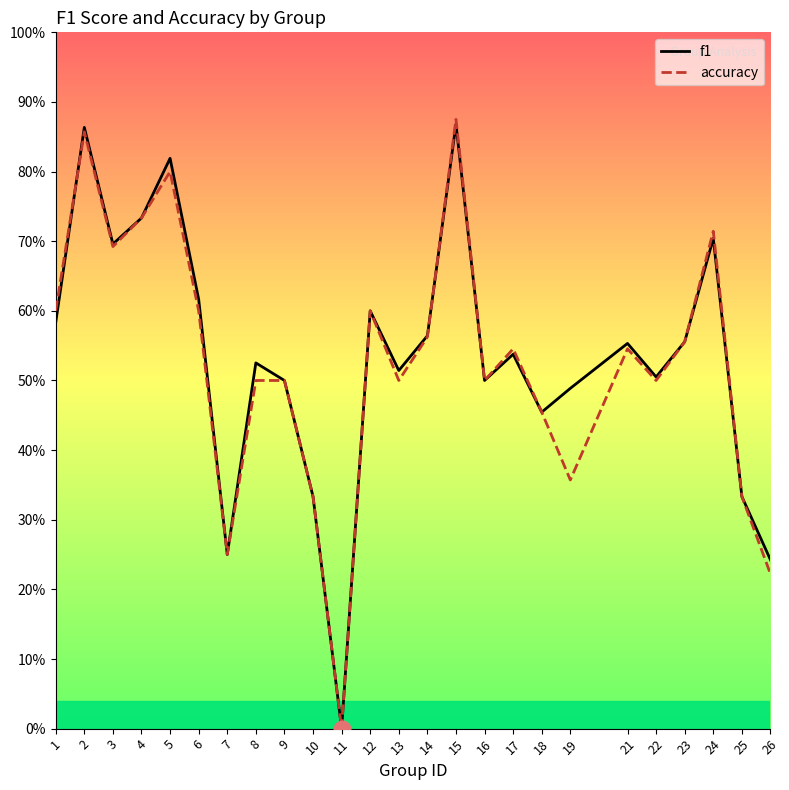

Is this an area chart (filled region under the line)?

No